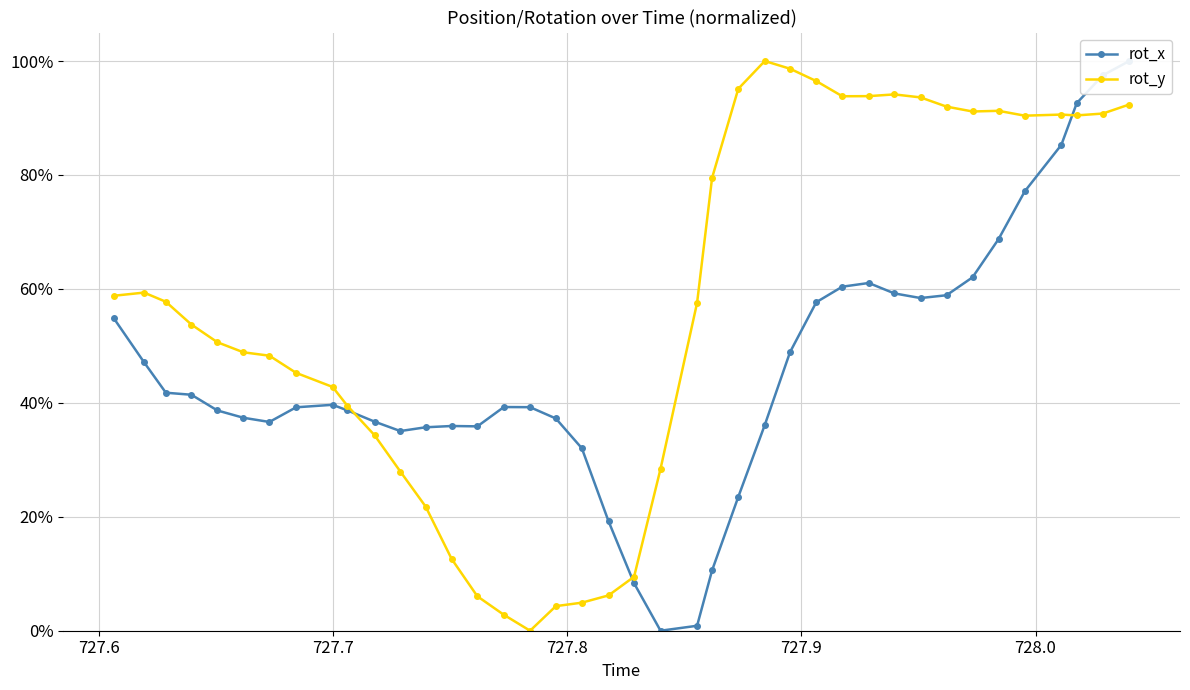

How many positive values does the rot_y series have?

39